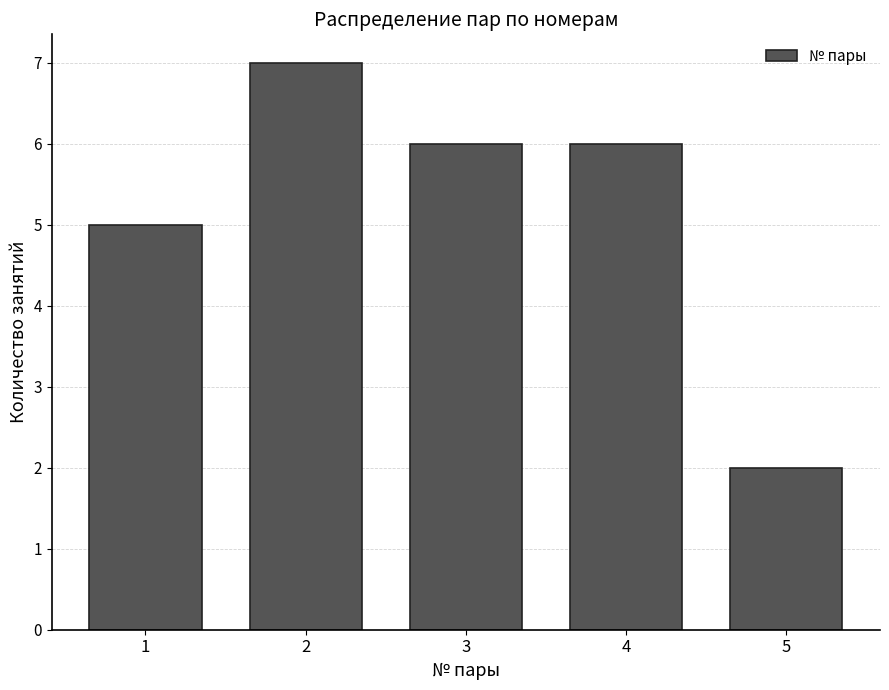

Reading left to right, list every bar in this chart as the range it spans on the x-axis followed by its height. The values are not printed on the chart, so give them approximately, as read against the axis.

0.5 to 1.5: 5
1.5 to 2.5: 7
2.5 to 3.5: 6
3.5 to 4.5: 6
4.5 to 5.5: 2